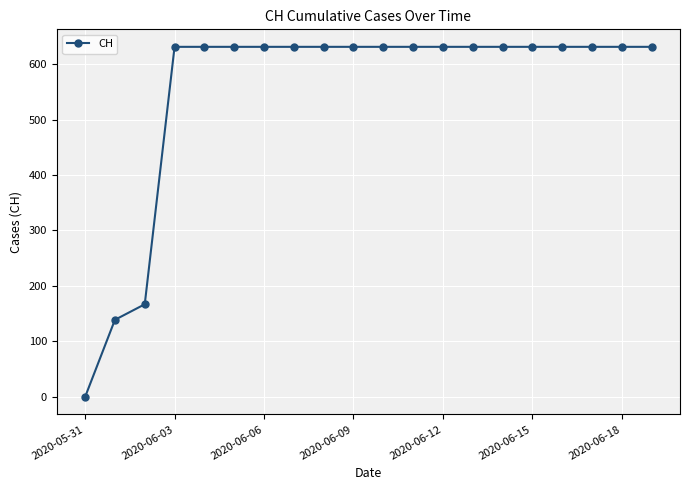

What is the value of the 11th point from the left?

631